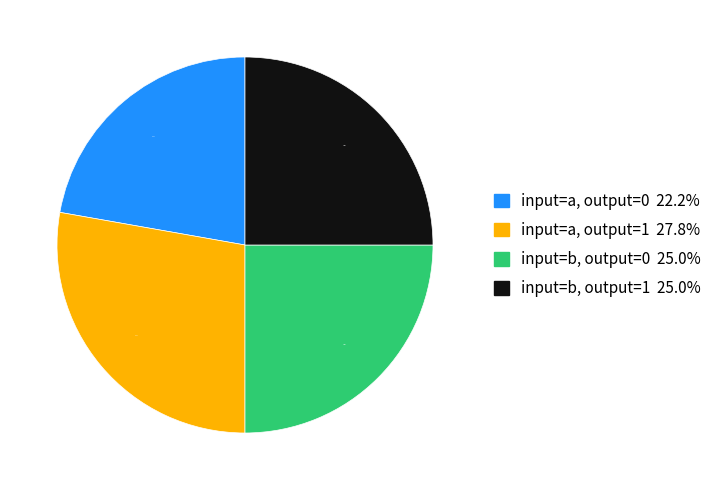

Is there a majority slice in this chart?

No